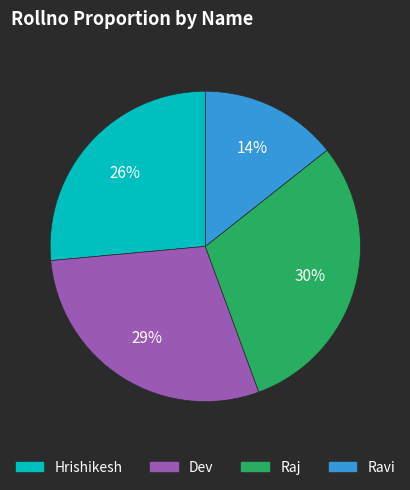

What is the ratio of the value at Hrishikesh to the value at Dev?

0.9